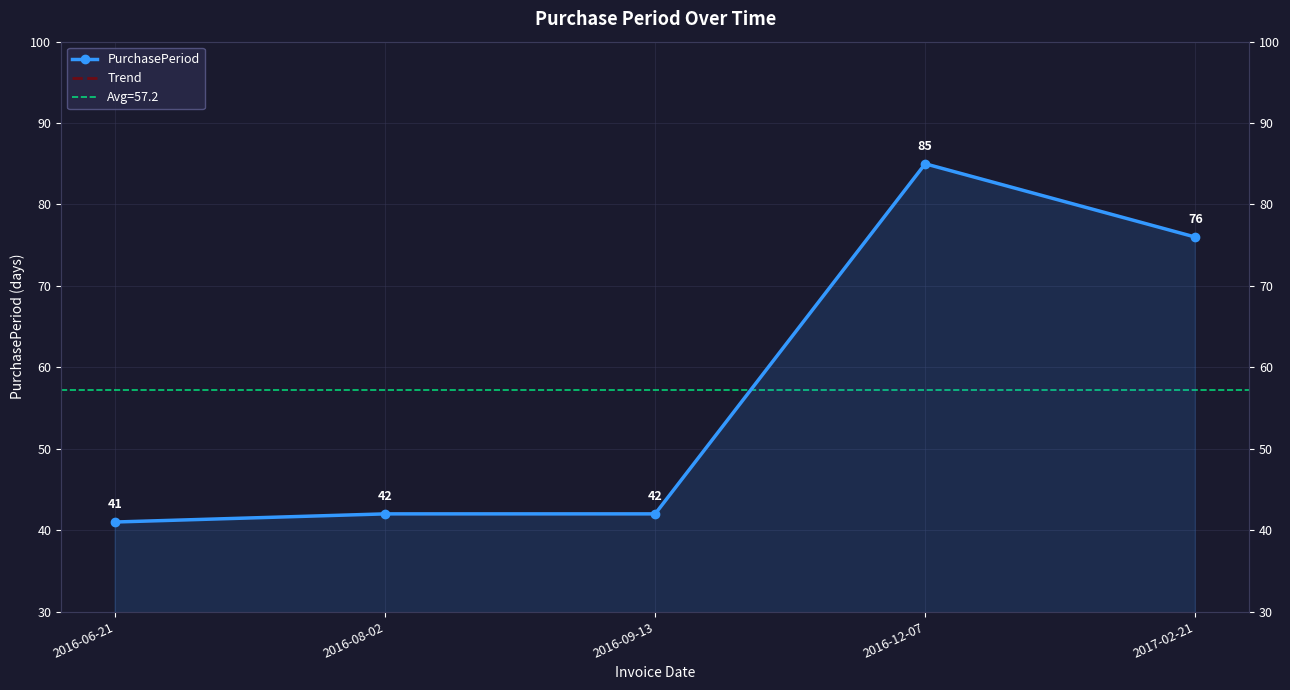

What is the difference between the second highest and minimum values in the Trend series?

35